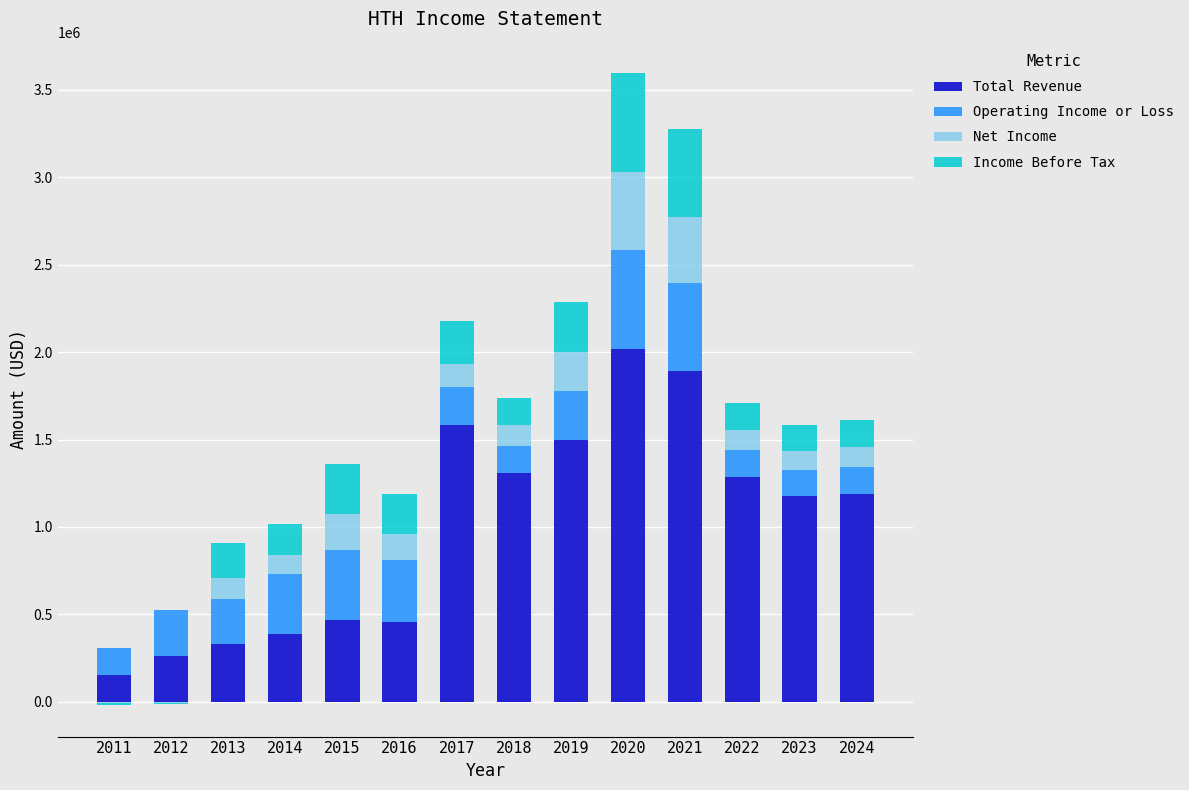

What is the difference between the highest and lowest values at 2015?

260700